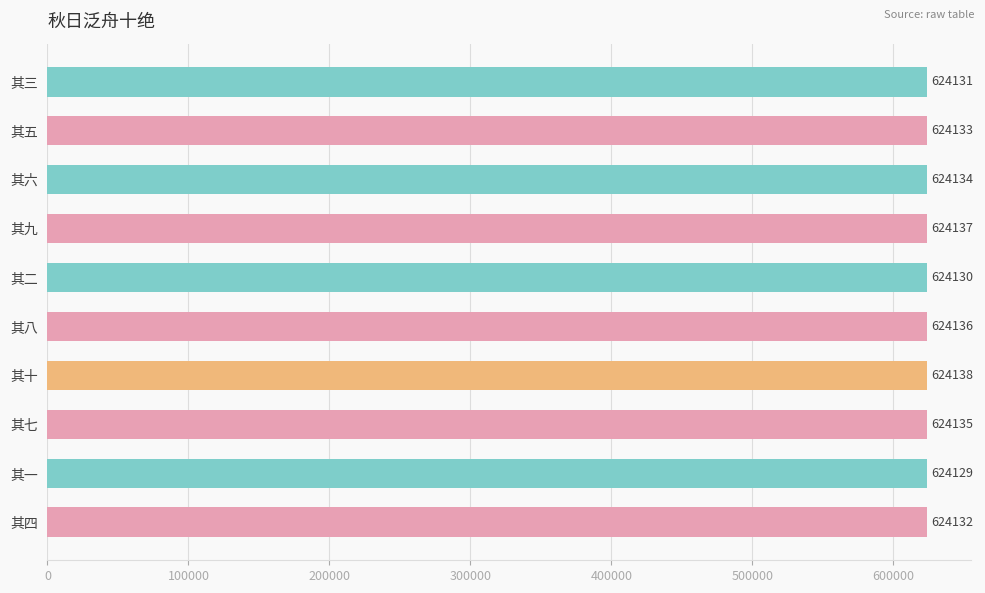

Where is the data nearest to the value 624133?

其五